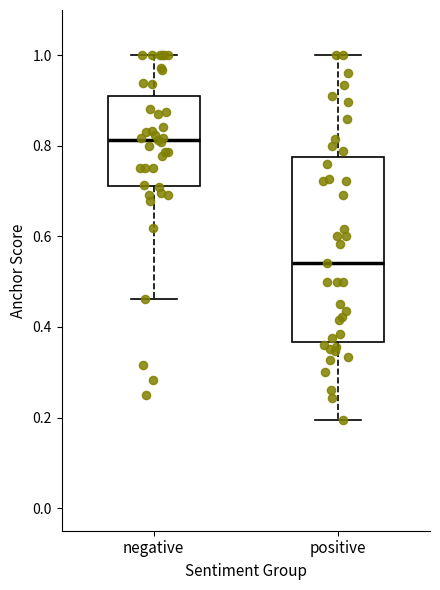

Where does the median line of the box for negative sit on the y-axis? The values are not printed on the chart, so give them approximately, as read against the axis.

0.82